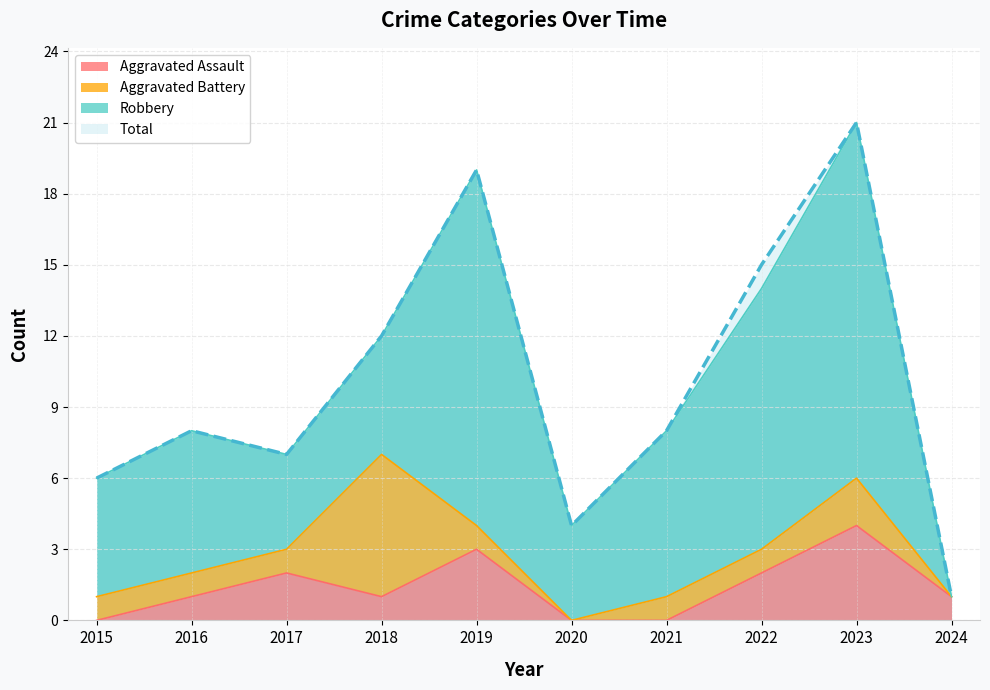

The value of Aggravated Assault at 2016 is 0. True or false?

False